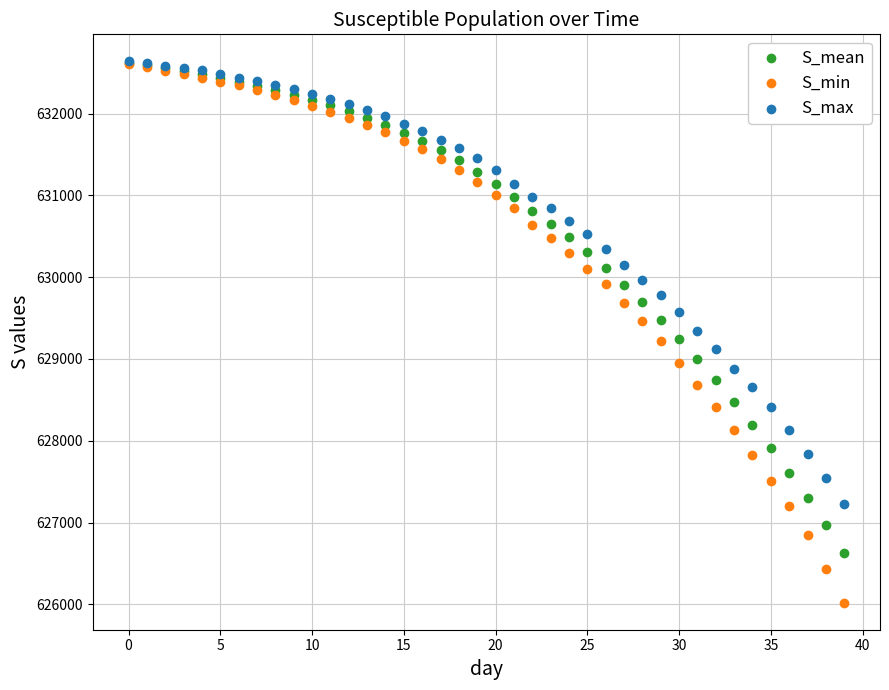

Which series reaches the minimum Y coordinate?

S_min